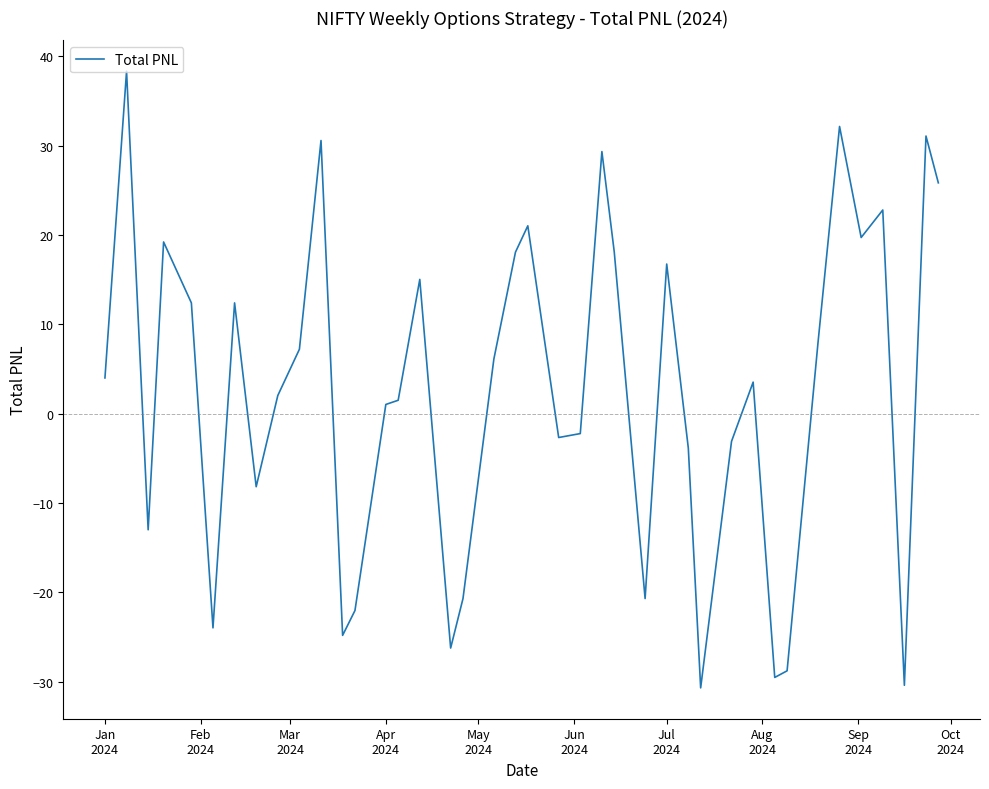

What is the greatest value displayed?

38.4